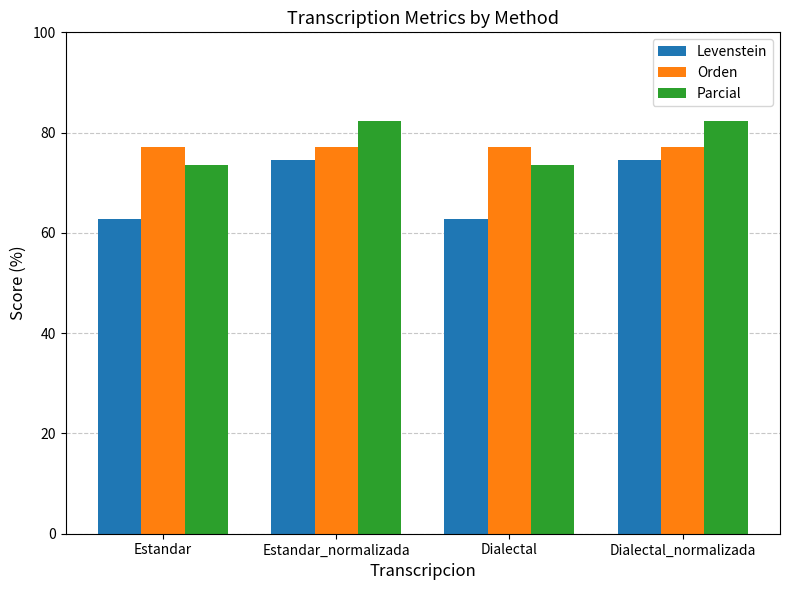

What position from the left is Estandar?

1